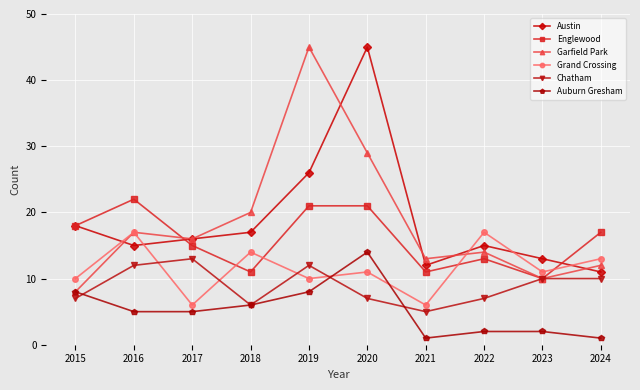

What is the approximate value of Austin at 2016, to the nearest 5?

15